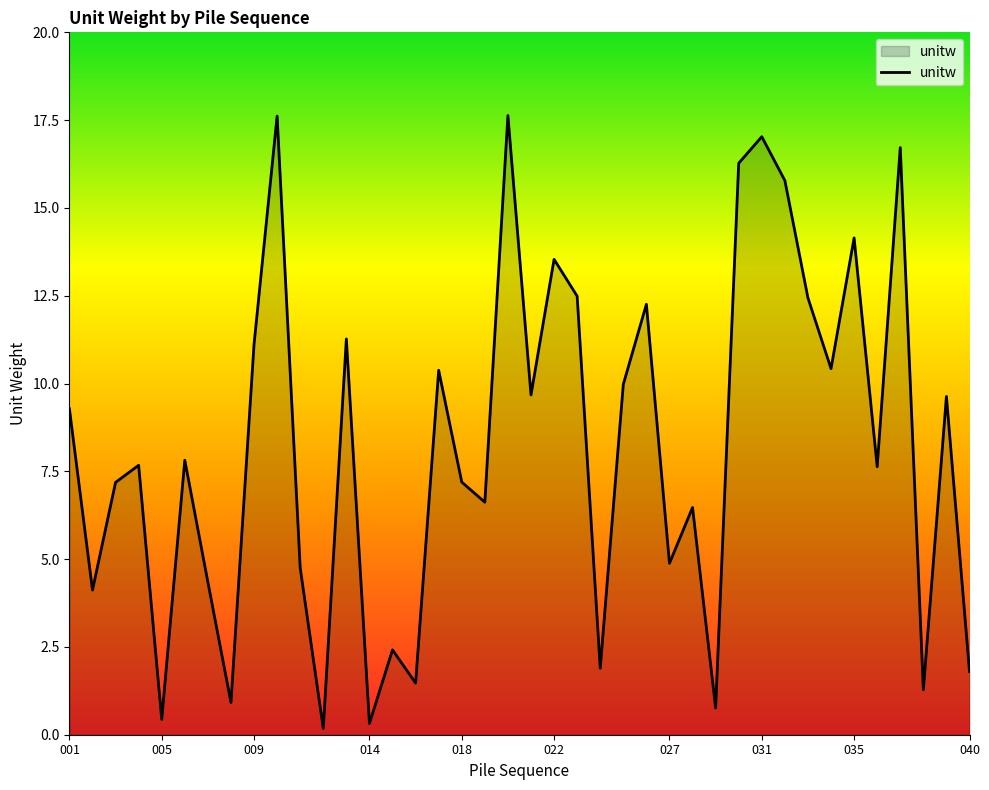

What is the maximum value shown in the chart?

17.6